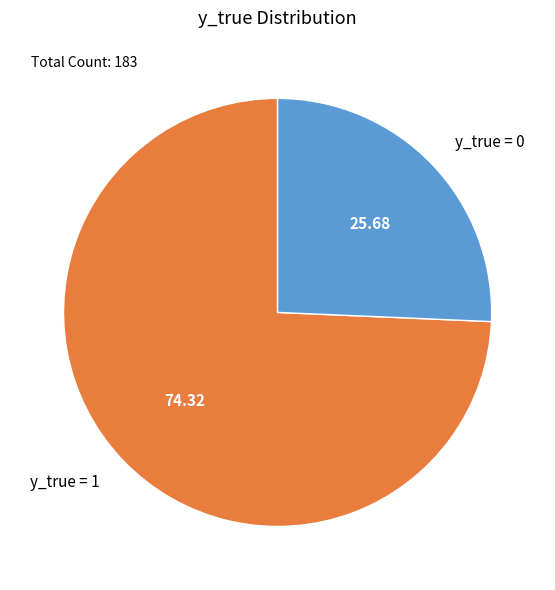

Which slice represents more than half of the pie?

y_true = 1